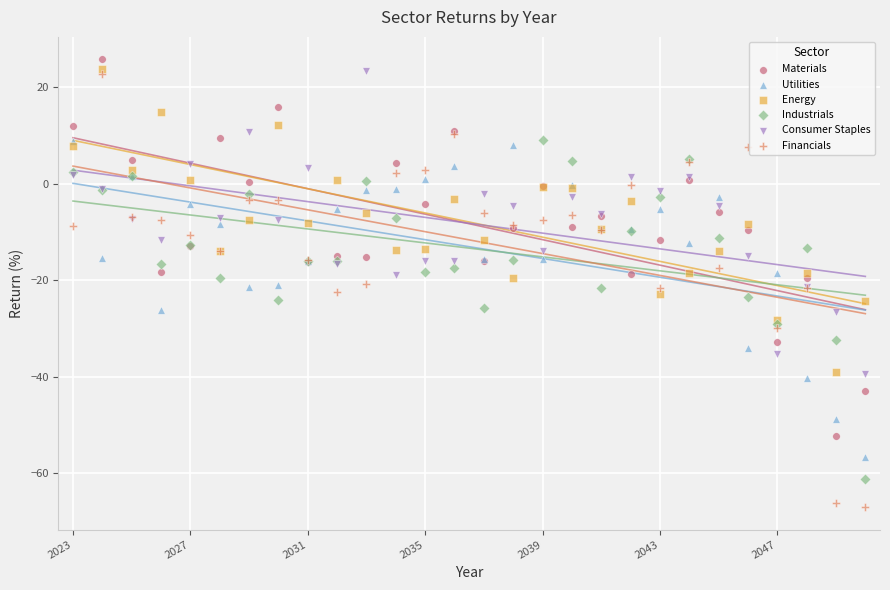

Which series contains the highest Y value?

Materials